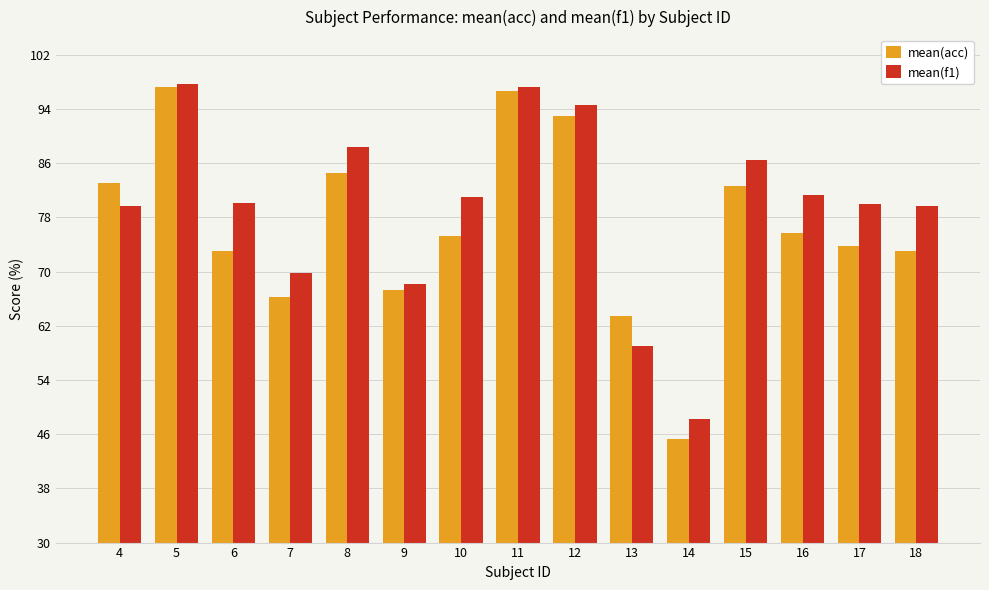

The mean(f1) series shows 69.8 at 7. True or false?

True